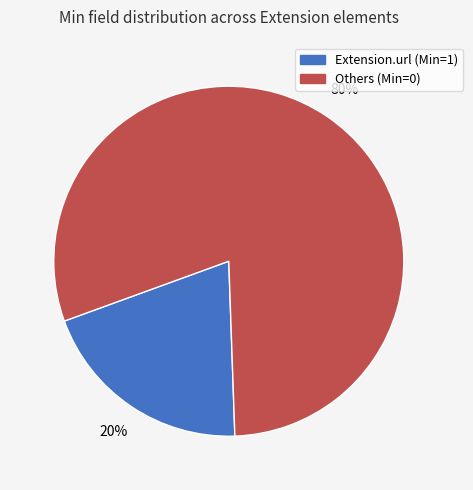

Count the number of slices in the pie.

2